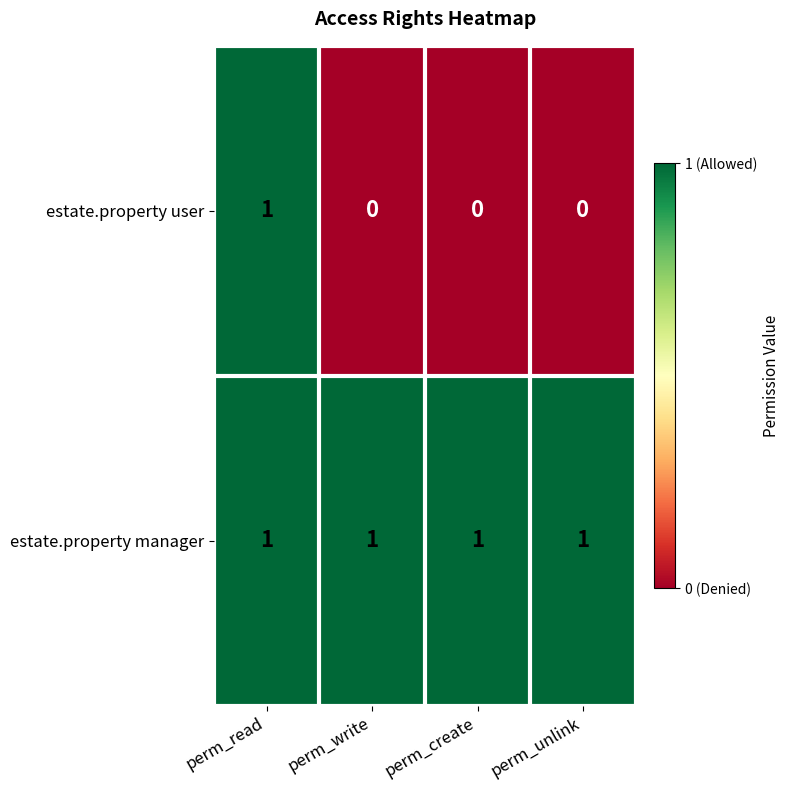

At how many categories does at least one series exceed 0?

4